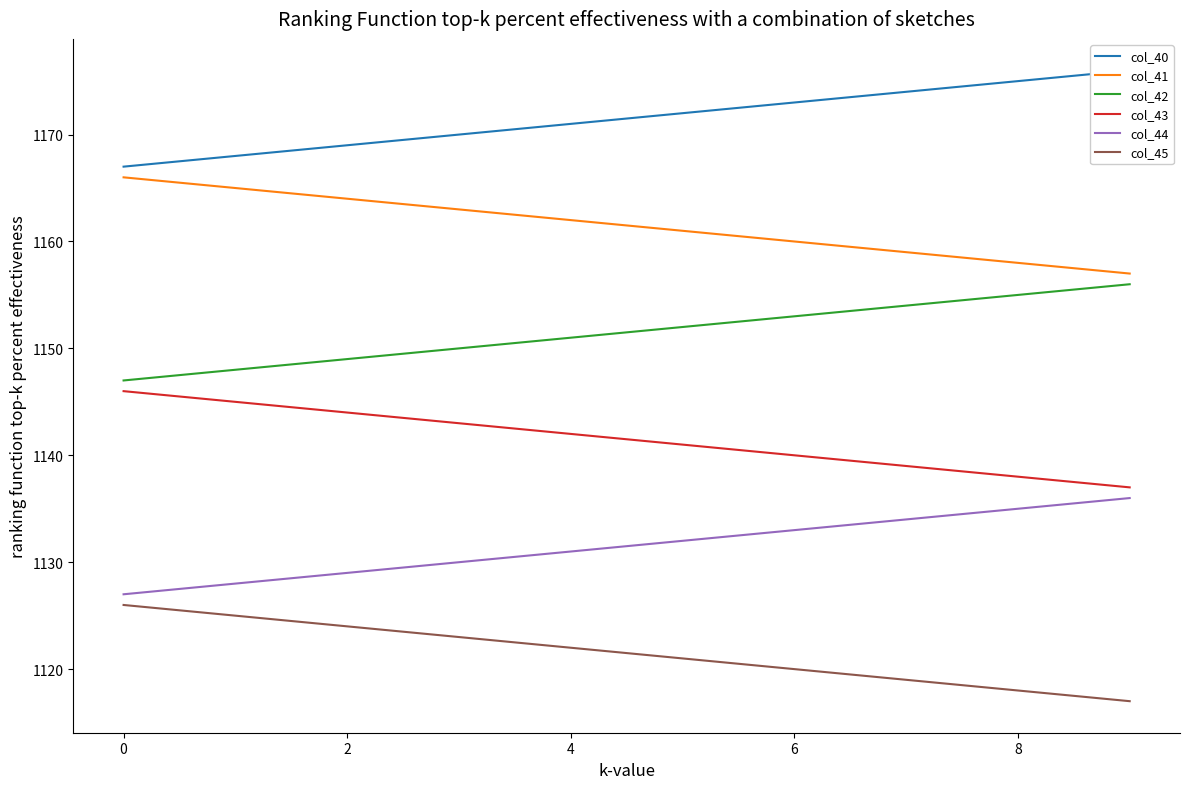

What is the value of the col_41 point at the 2nd from the left?

1165.0